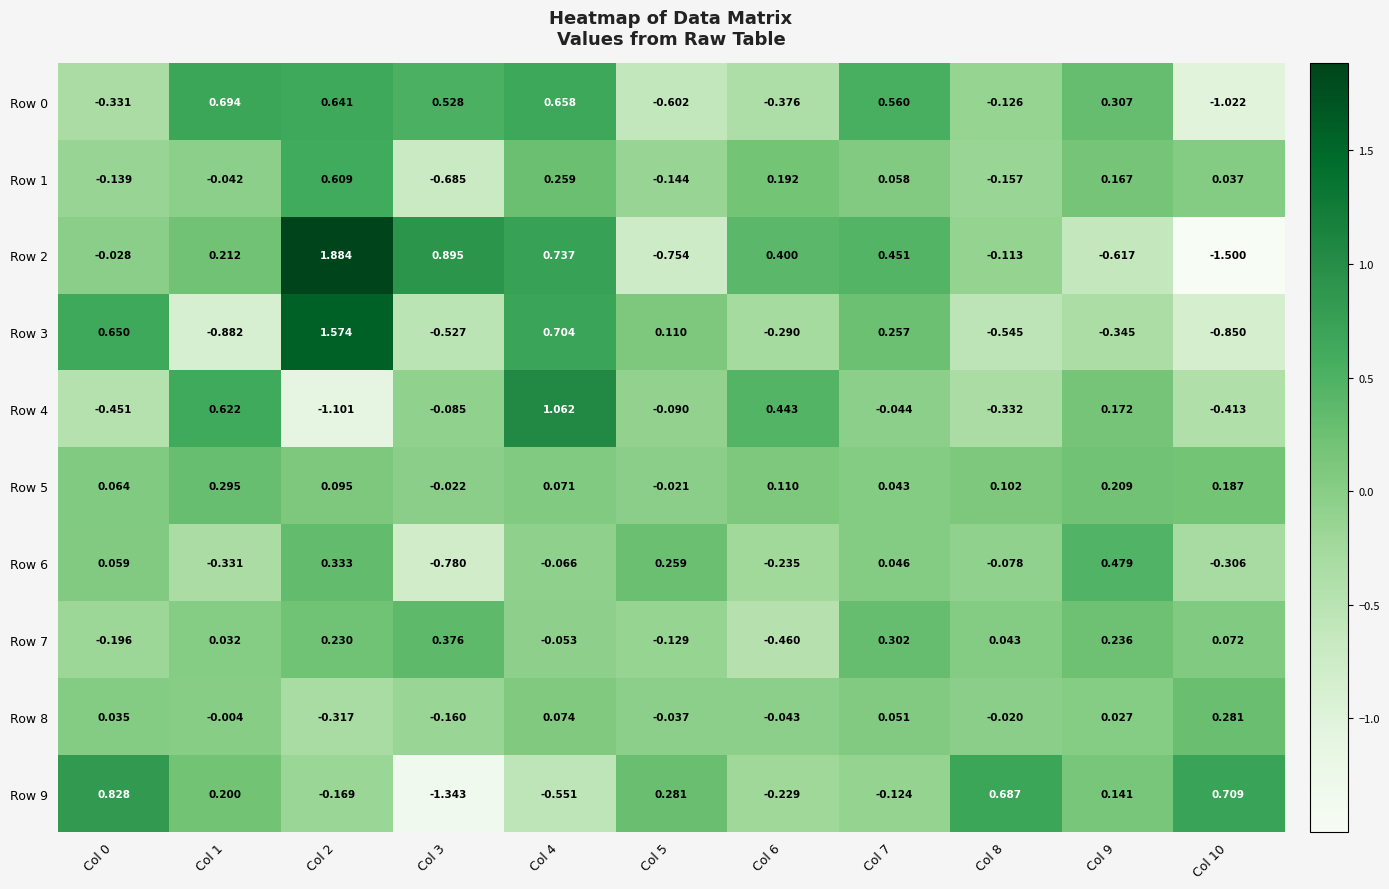

What is the difference between the highest and lowest values at Col 3?

2.2